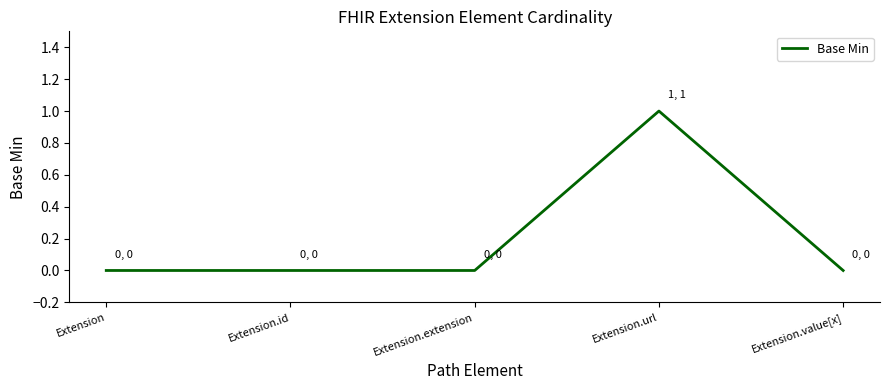

Is it true that the value at Extension.value[x] is 0?

True